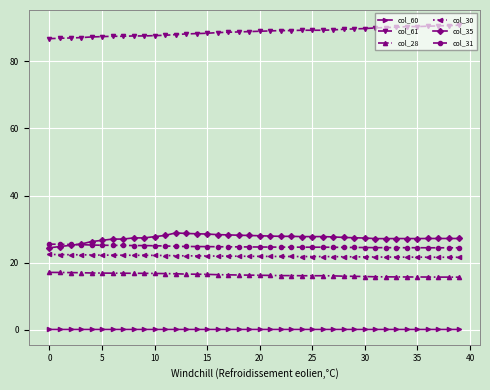

What is the value of the col_61 point at the 18th from the left?

88.7